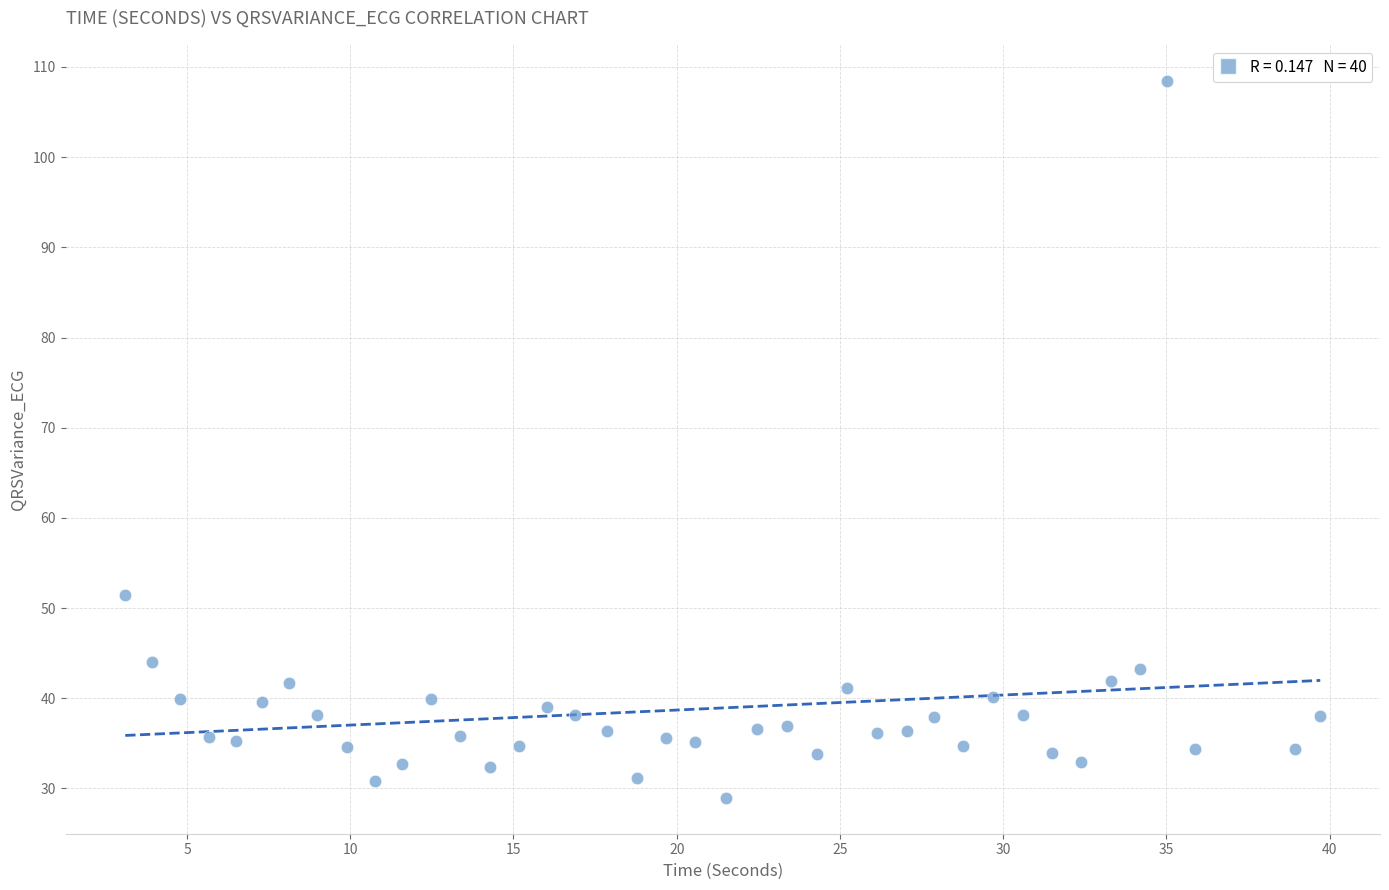

What Y value in the scatter plot is closest to 68?

51.5